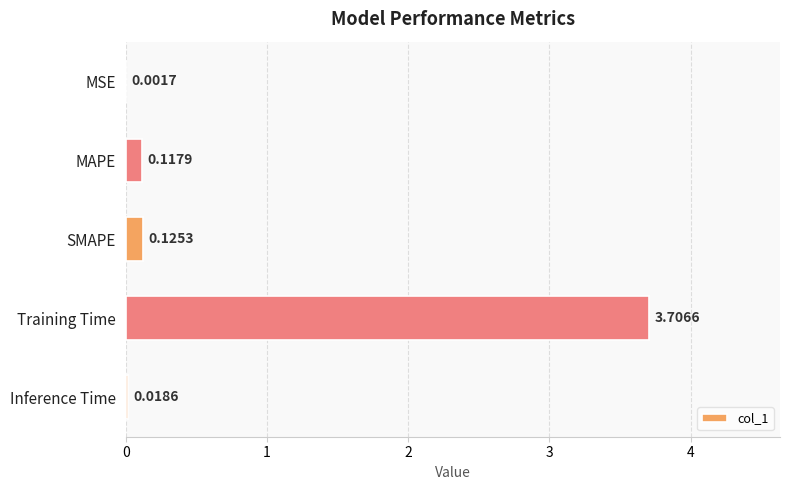

What is the change in value from Training Time to Inference Time?

-3.7